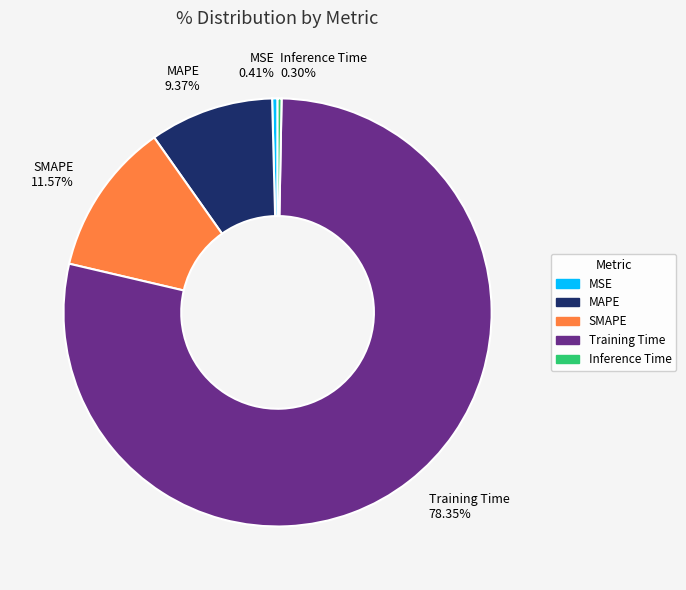

What percentage is NOT represented by MSE?

99.6%